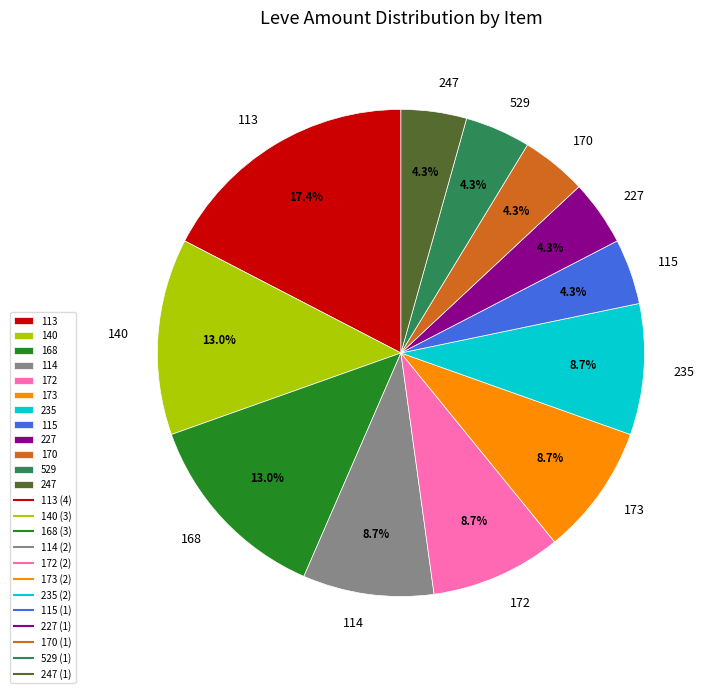

Count the number of slices in the pie.

12